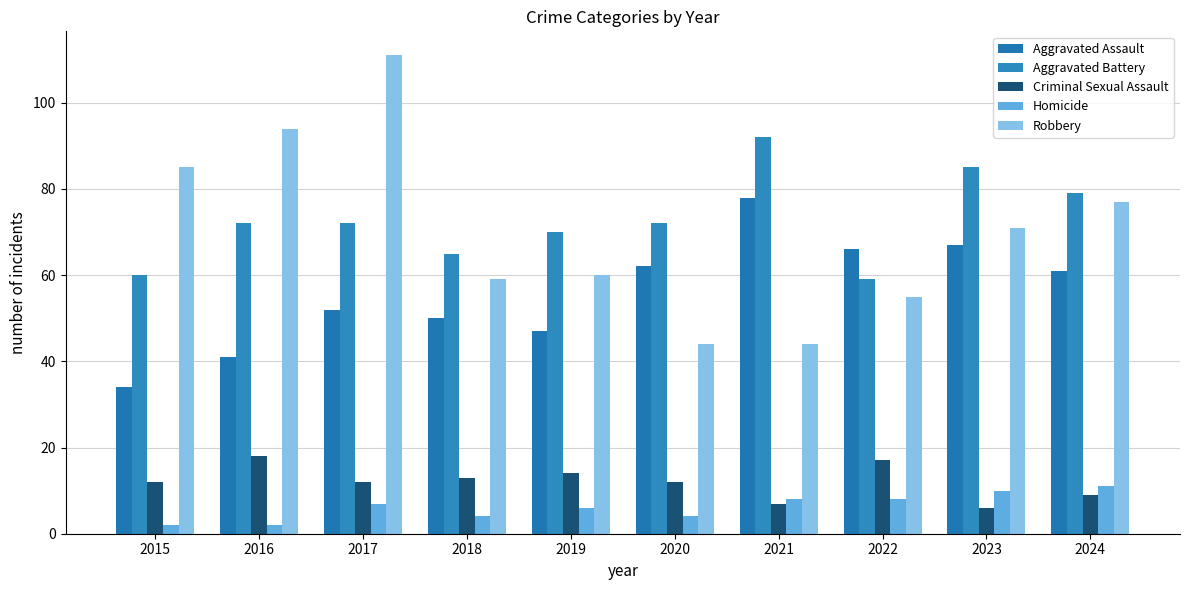

What value does the Homicide series have at 2024?

11